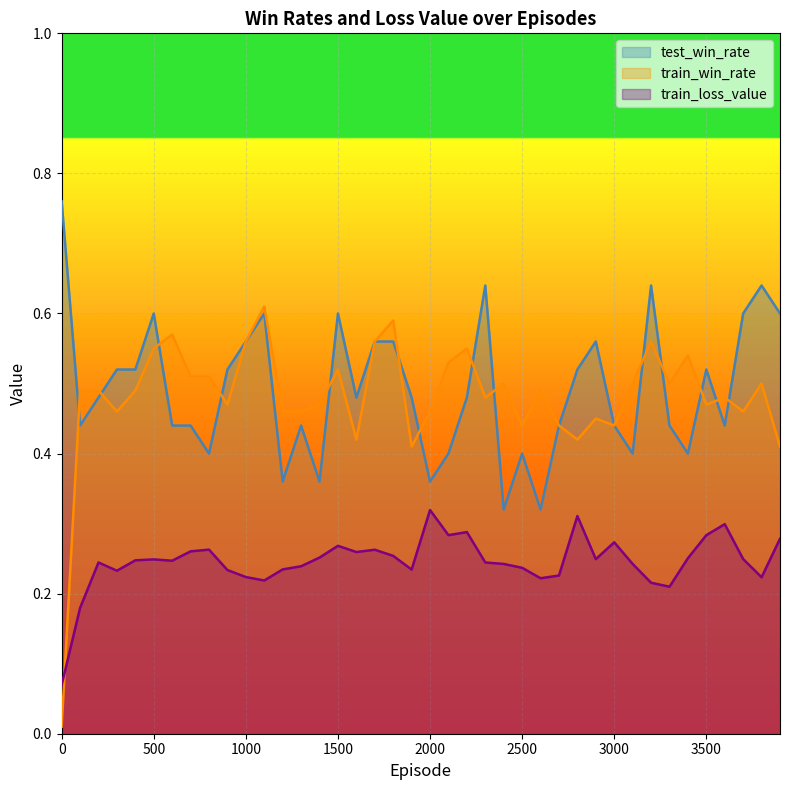

Reading left to right, extract all data points from this chart.

test_win_rate: 0.8	0.4	0.5	0.5	0.5	0.6	0.4	0.4	0.4	0.5	0.6	0.6	0.4	0.4	0.4	0.6	0.5	0.6	0.6	0.5	0.4	0.4	0.5	0.6	0.3	0.4	0.3	0.4	0.5	0.6	0.4	0.4	0.6	0.4	0.4	0.5	0.4	0.6	0.6	0.6
train_win_rate: 0.0	0.5	0.5	0.5	0.5	0.6	0.6	0.5	0.5	0.5	0.6	0.6	0.5	0.5	0.5	0.5	0.4	0.6	0.6	0.4	0.5	0.5	0.6	0.5	0.5	0.4	0.5	0.4	0.4	0.5	0.4	0.5	0.6	0.5	0.5	0.5	0.5	0.5	0.5	0.4
train_loss_value: 0.1	0.2	0.2	0.2	0.2	0.2	0.2	0.3	0.3	0.2	0.2	0.2	0.2	0.2	0.3	0.3	0.3	0.3	0.3	0.2	0.3	0.3	0.3	0.2	0.2	0.2	0.2	0.2	0.3	0.2	0.3	0.2	0.2	0.2	0.3	0.3	0.3	0.2	0.2	0.3